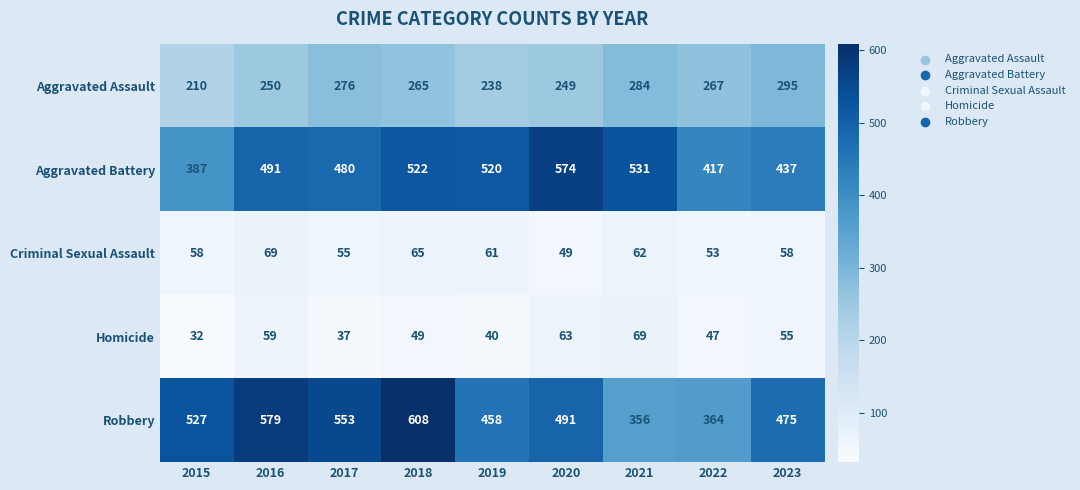

How many data points does each series have?

9